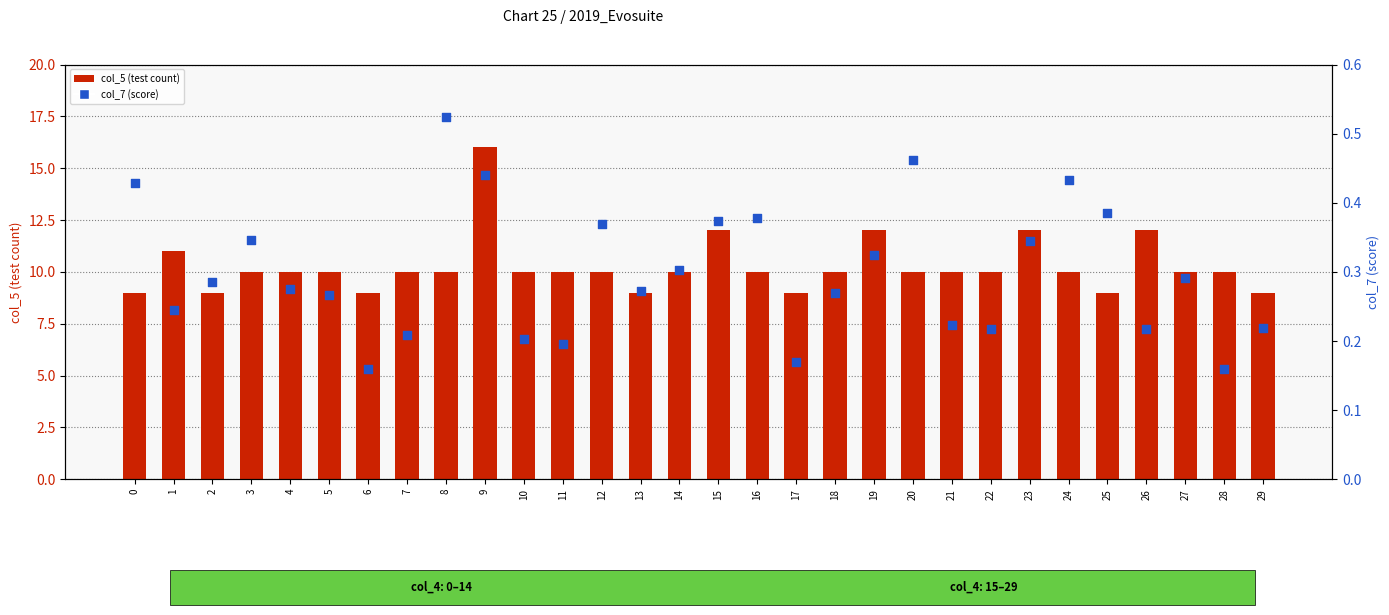

Which series reaches the minimum Y coordinate?

col_7 (score)